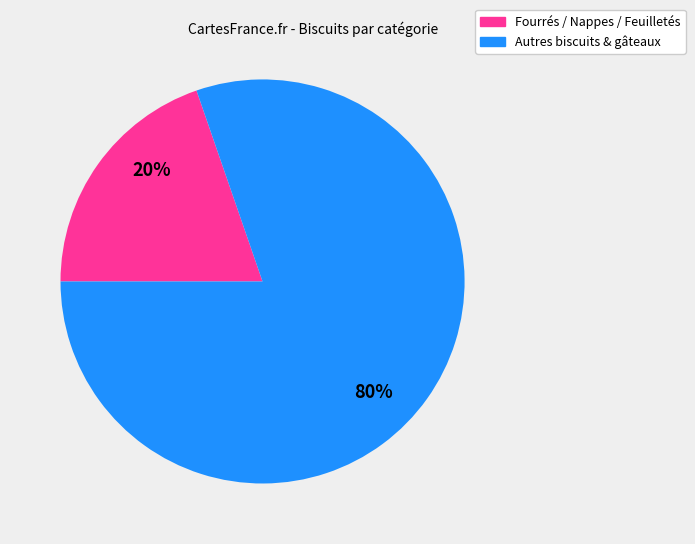

To the nearest percent, what is the combined percentage of Fourrés / Nappes / Feuilletés and Autres biscuits & gâteaux?

100%